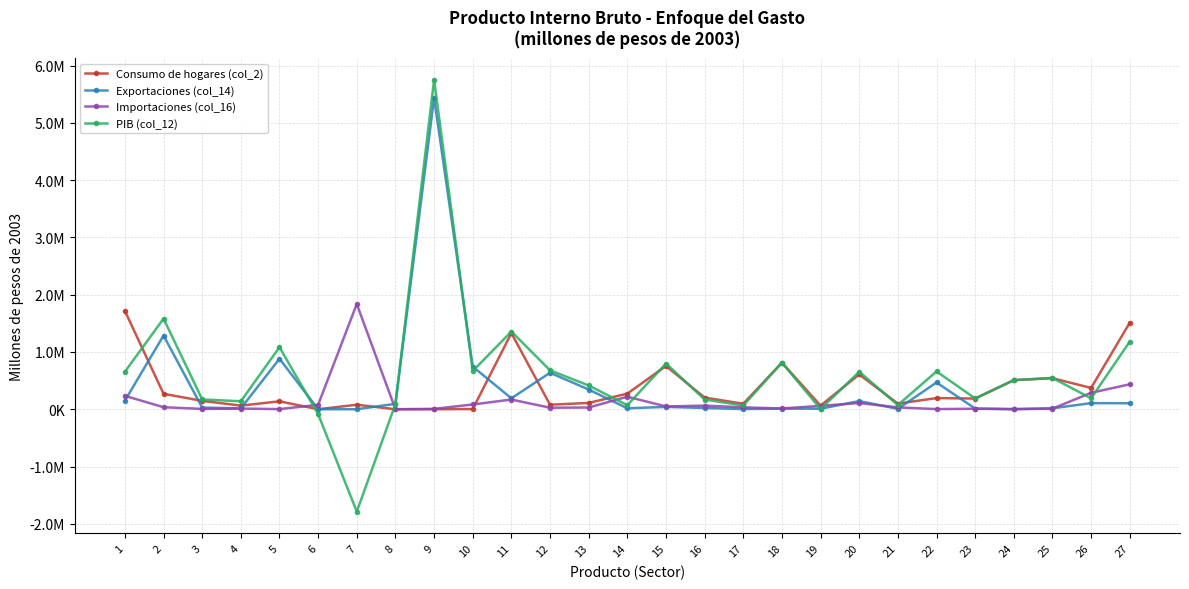

Rank the categories by Importaciones (col_16) value from highest to lowest.

7, 27, 26, 1, 14, 11, 20, 10, 6, 16, 19, 15, 2, 17, 21, 13, 12, 18, 4, 25, 23, 9, 3, 22, 5, 24, 8